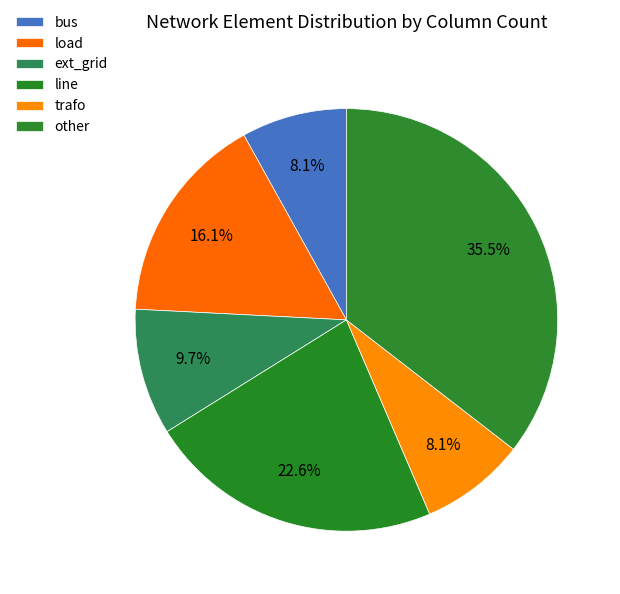

Count the number of slices in the pie.

6